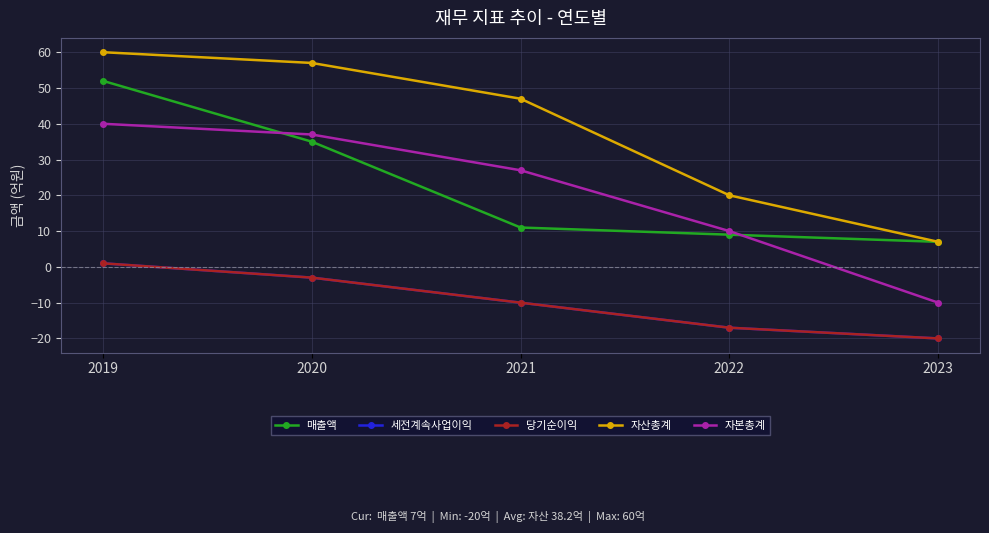

Is this an area chart (filled region under the line)?

No